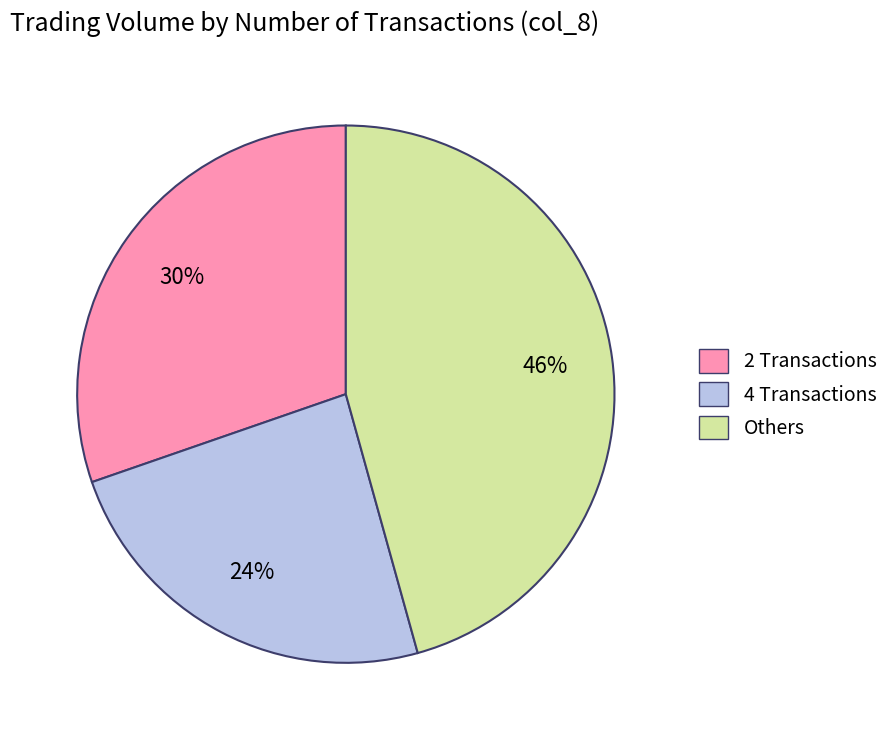

To the nearest percent, what is the difference between the largest and smallest slice percentages?

22%